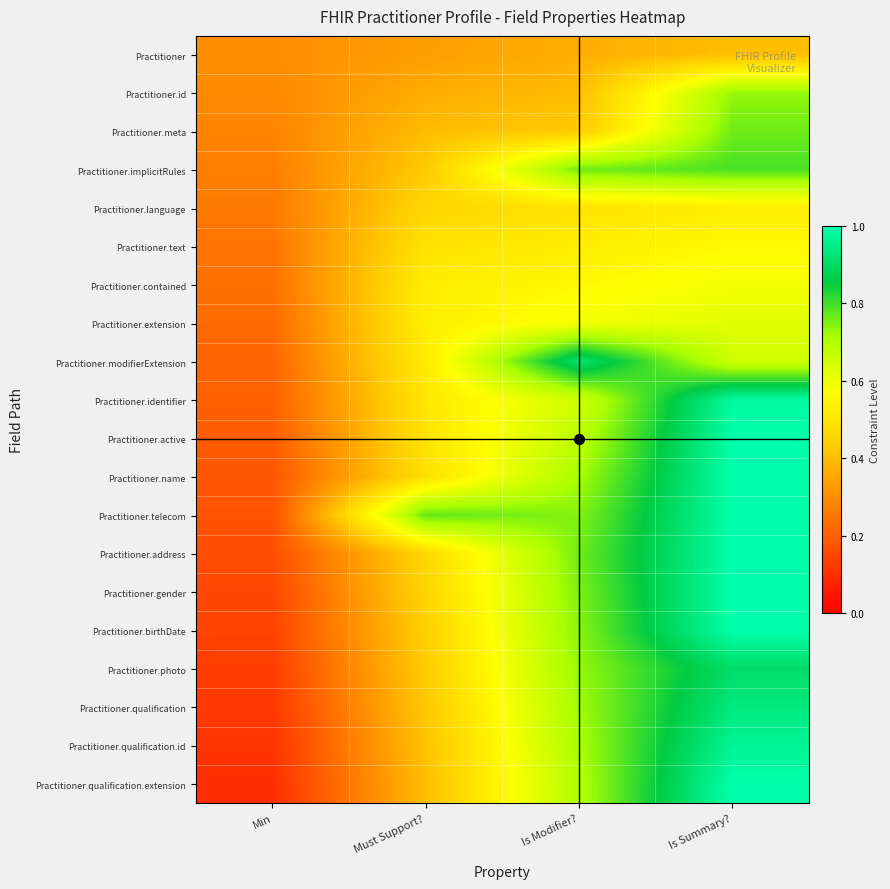

Reading left to right, transcribe all the data shown in this chart.

Practitioner: Min=0.3	Must Support?=0.3	Is Modifier?=0.4	Is Summary?=0.4
Practitioner.id: Min=0.3	Must Support?=0.4	Is Modifier?=0.4	Is Summary?=0.7
Practitioner.meta: Min=0.3	Must Support?=0.4	Is Modifier?=0.4	Is Summary?=0.8
Practitioner.implicitRules: Min=0.3	Must Support?=0.4	Is Modifier?=0.8	Is Summary?=0.8
Practitioner.language: Min=0.3	Must Support?=0.5	Is Modifier?=0.5	Is Summary?=0.5
Practitioner.text: Min=0.2	Must Support?=0.5	Is Modifier?=0.5	Is Summary?=0.6
Practitioner.contained: Min=0.2	Must Support?=0.5	Is Modifier?=0.6	Is Summary?=0.6
Practitioner.extension: Min=0.2	Must Support?=0.5	Is Modifier?=0.6	Is Summary?=0.6
Practitioner.modifierExtension: Min=0.2	Must Support?=0.5	Is Modifier?=0.9	Is Summary?=0.7
Practitioner.identifier: Min=0.2	Must Support?=0.5	Is Modifier?=0.7	Is Summary?=1.0
Practitioner.active: Min=0.2	Must Support?=0.5	Is Modifier?=0.7	Is Summary?=1.0
Practitioner.name: Min=0.2	Must Support?=0.5	Is Modifier?=0.7	Is Summary?=1.0
Practitioner.telecom: Min=0.2	Must Support?=0.8	Is Modifier?=0.7	Is Summary?=1.0
Practitioner.address: Min=0.2	Must Support?=0.5	Is Modifier?=0.8	Is Summary?=1.0
Practitioner.gender: Min=0.2	Must Support?=0.5	Is Modifier?=0.8	Is Summary?=1.0
Practitioner.birthDate: Min=0.1	Must Support?=0.4	Is Modifier?=0.7	Is Summary?=1.0
Practitioner.photo: Min=0.1	Must Support?=0.4	Is Modifier?=0.7	Is Summary?=0.9
Practitioner.qualification: Min=0.1	Must Support?=0.4	Is Modifier?=0.7	Is Summary?=0.9
Practitioner.qualification.id: Min=0.1	Must Support?=0.4	Is Modifier?=0.7	Is Summary?=1.0
Practitioner.qualification.extension: Min=0.1	Must Support?=0.4	Is Modifier?=0.7	Is Summary?=1.0